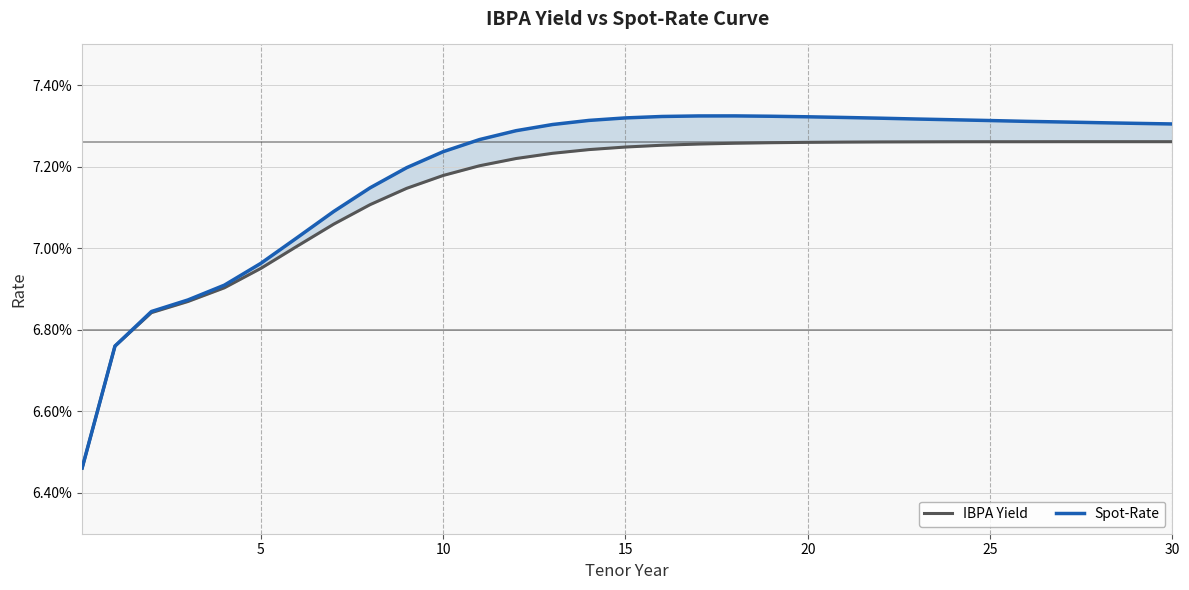

Rank the series at 8 from highest to lowest value.

Spot-Rate, IBPA Yield